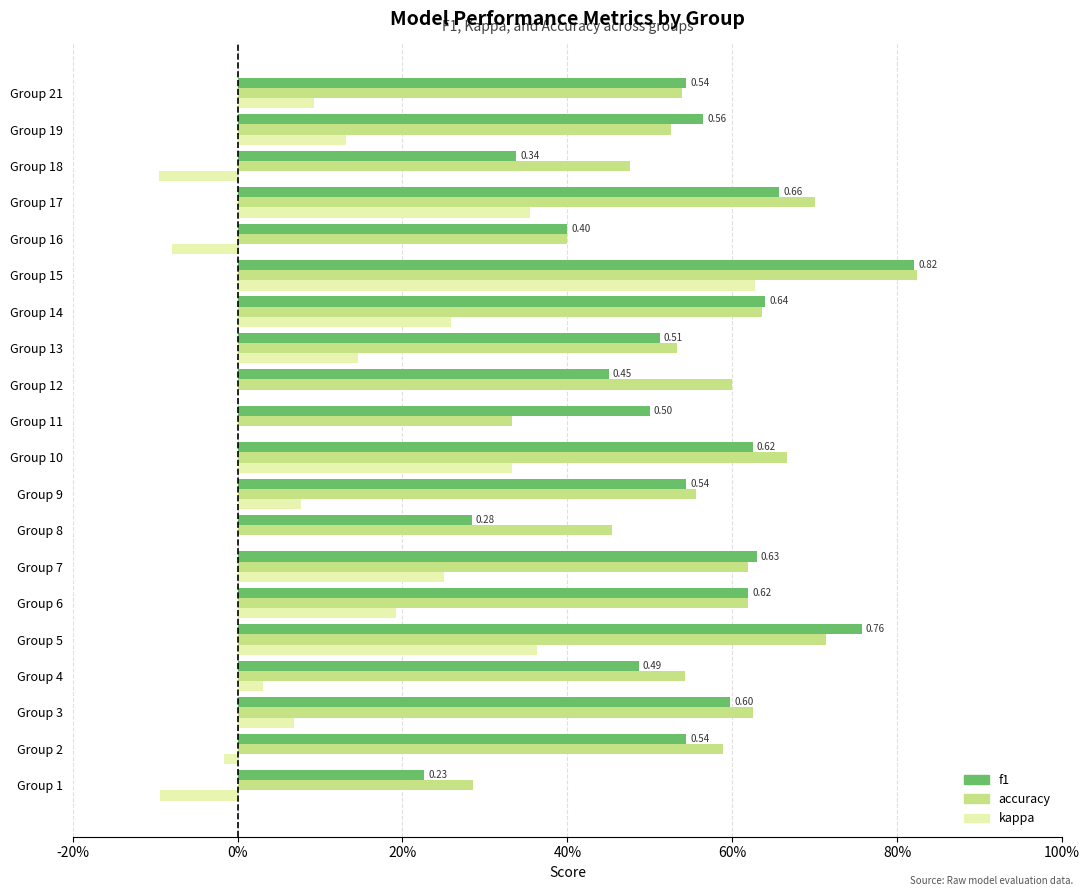

What are all the series names shown in the legend?

f1, accuracy, kappa